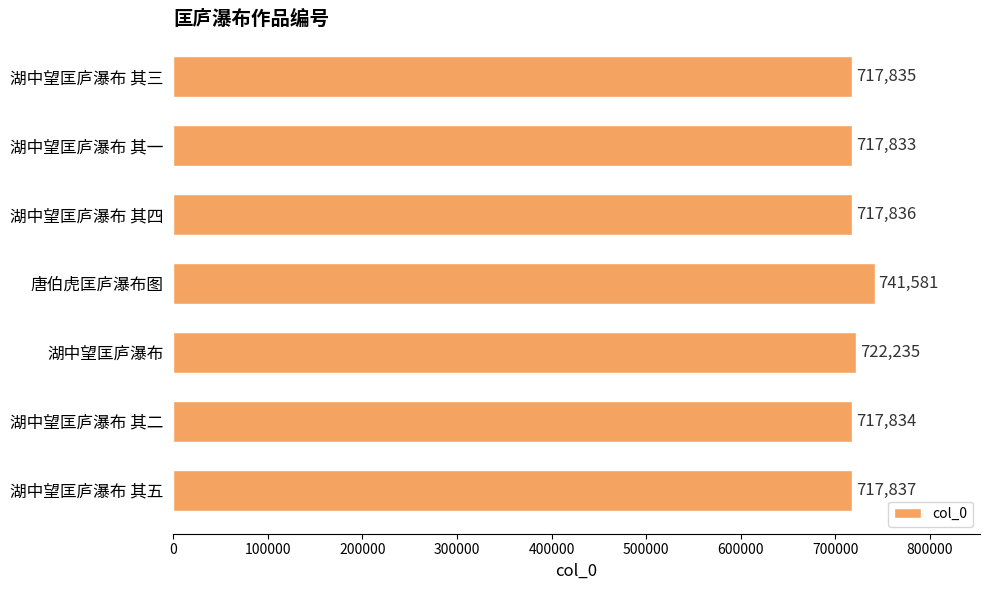

What is the average value?

721856